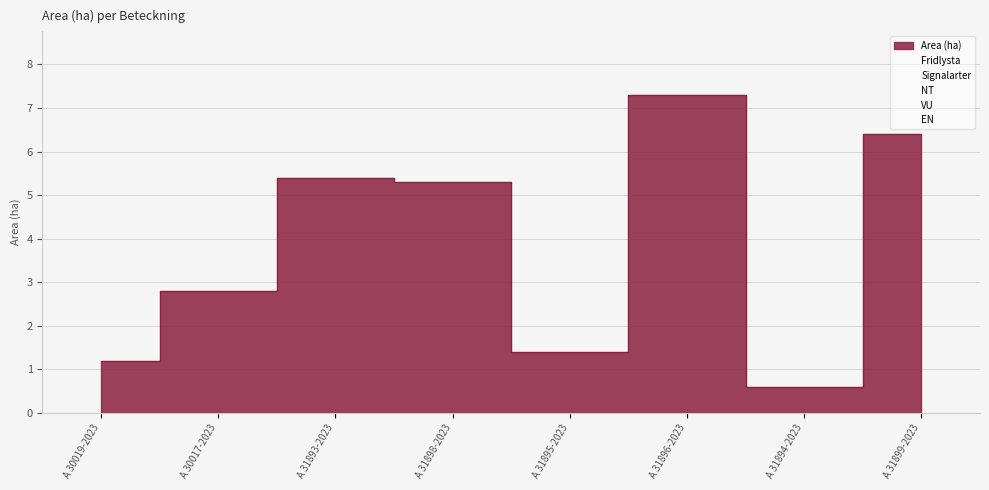

Rank the series by their maximum value, from highest to lowest.

Area (ha), Fridlysta, Signalarter, NT, VU, EN